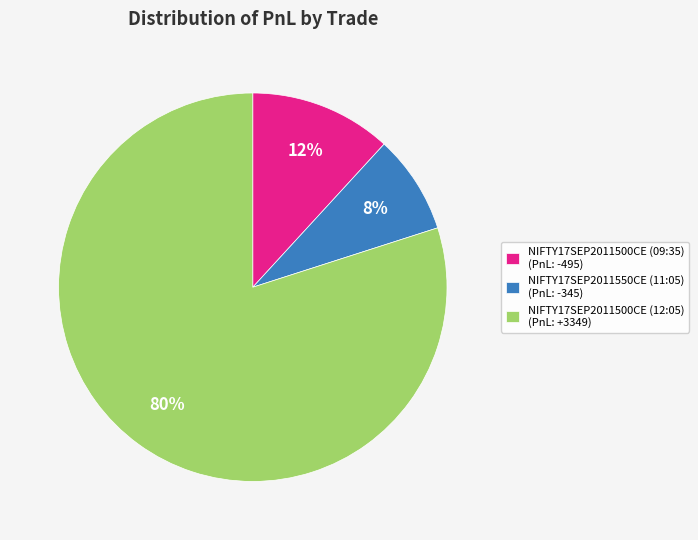

To the nearest percent, what portion does NIFTY17SEP2011500CE (12:05) represent?

80%